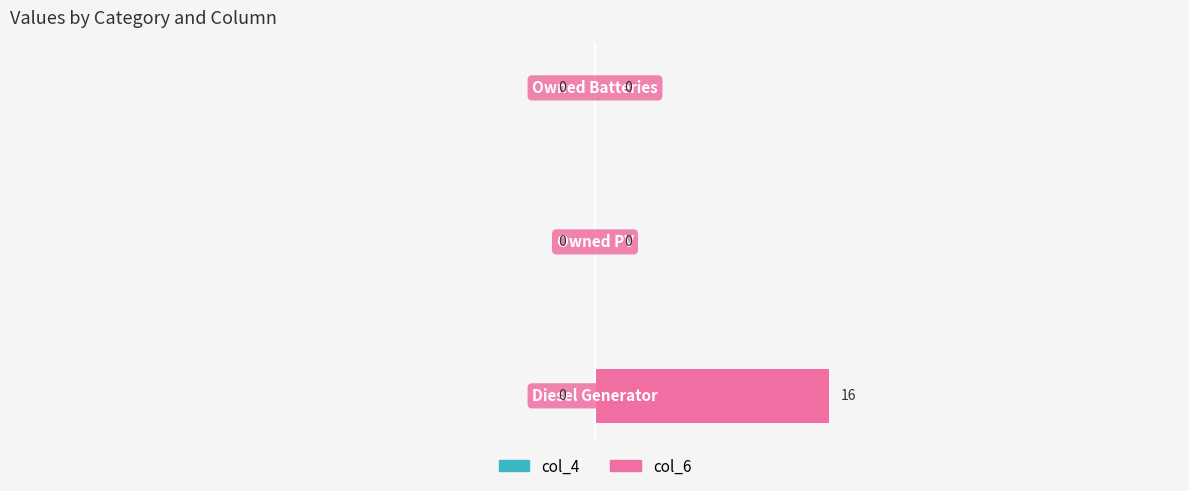

What is the greatest value displayed?

16